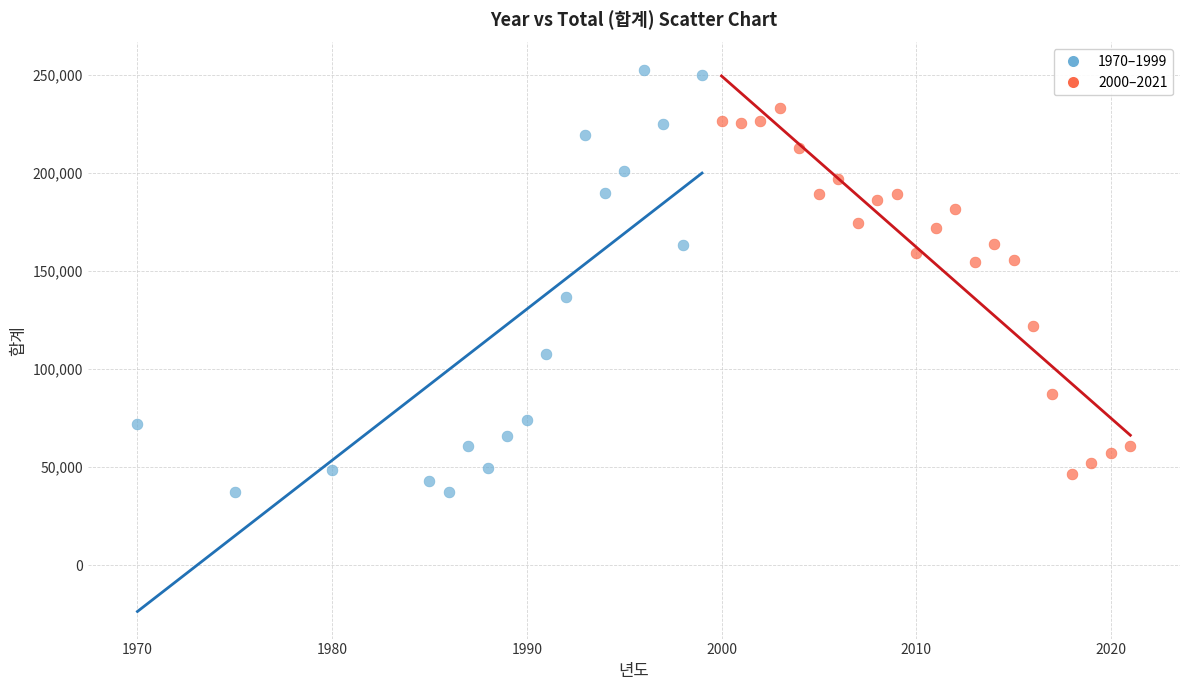

Which series contains the highest Y value?

1970–1999